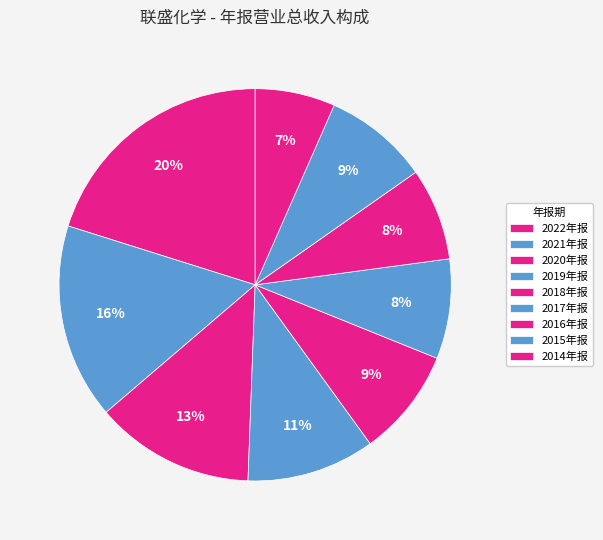

What is the change in value from 2022年报 to 2020年报?

-361406733.1